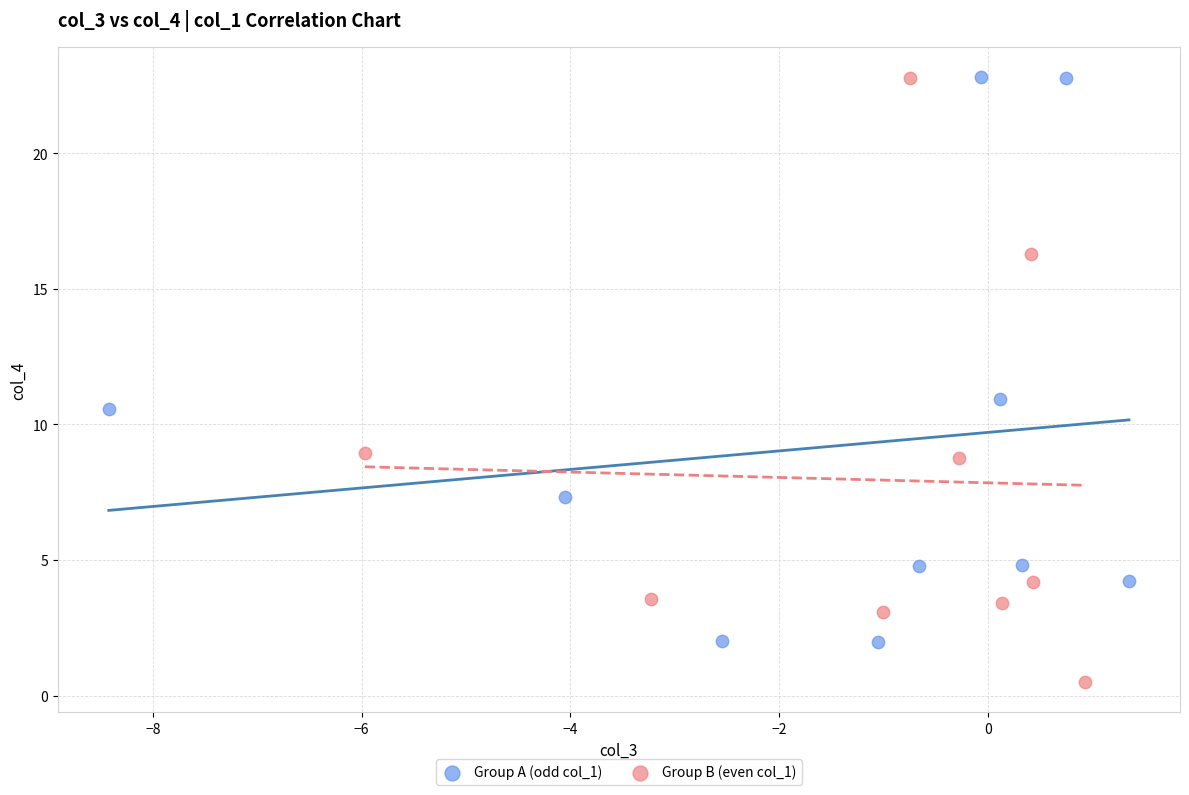

Which series reaches the minimum Y coordinate?

Group B (even col_1)